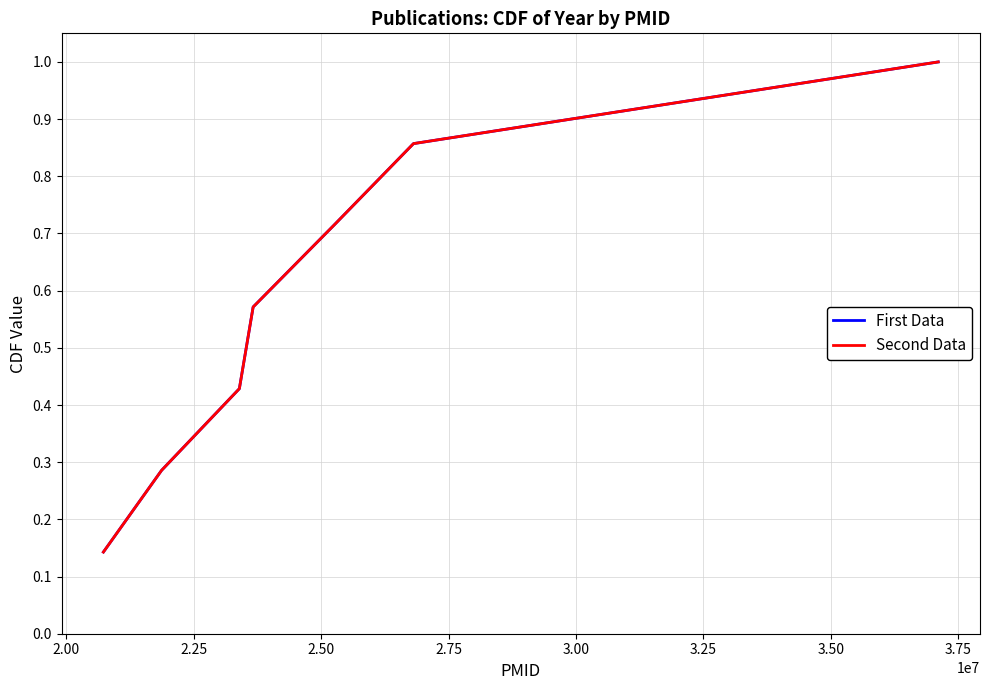

How many categories are shown in the chart?

7